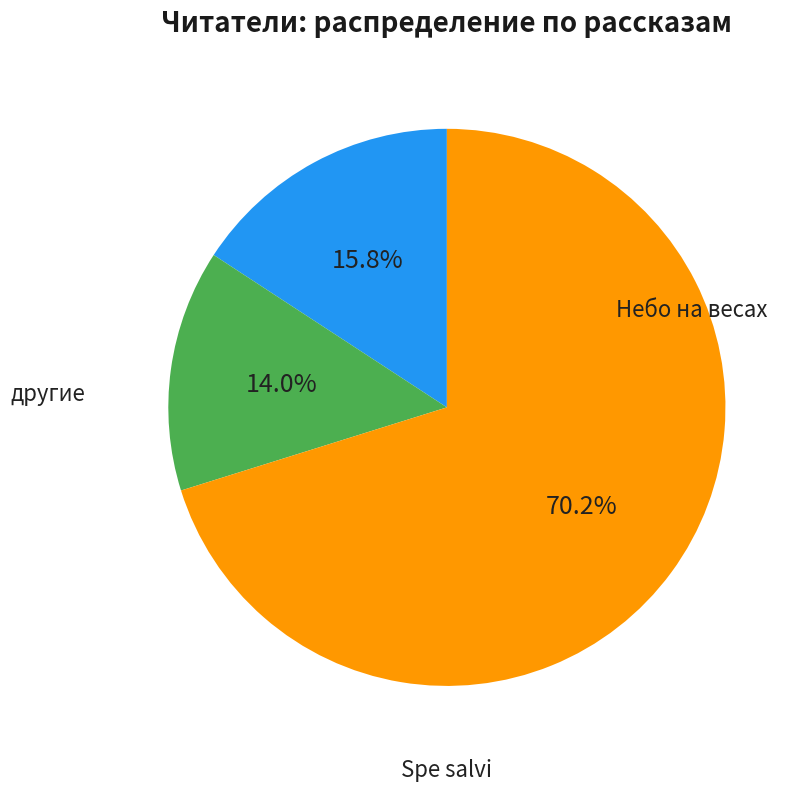

Is there a majority slice in this chart?

Yes